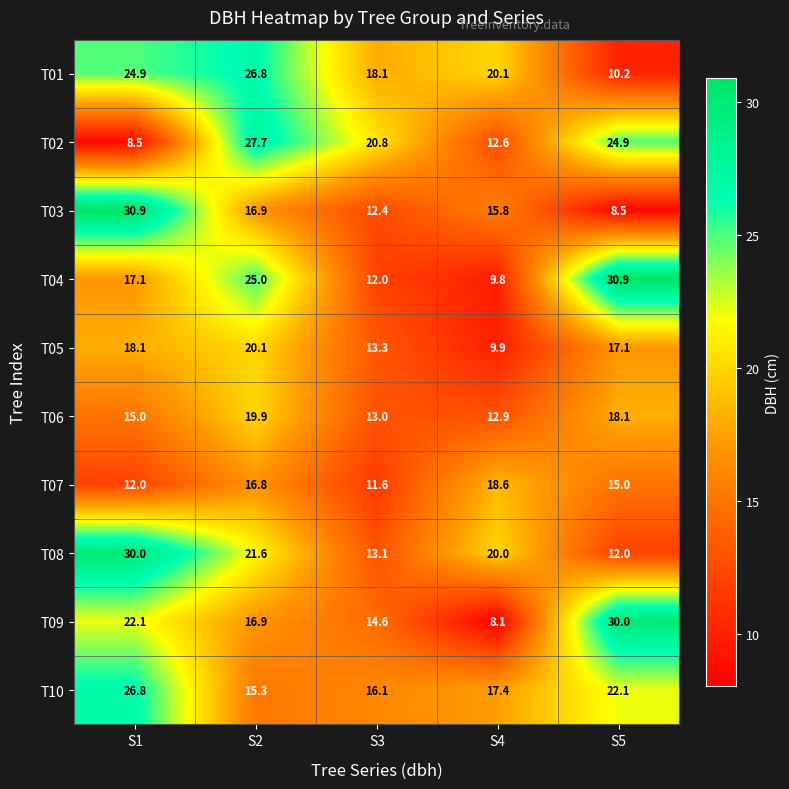

What is the approximate value of T05 at S1?

18.1